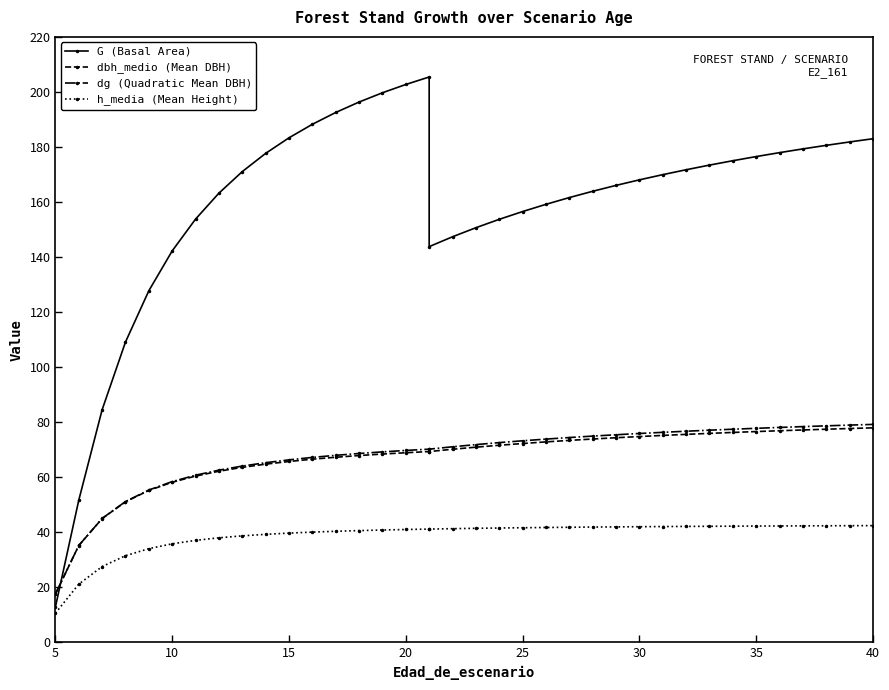

True or false: dbh_medio (Mean DBH) and h_media (Mean Height) intersect in this chart.

False